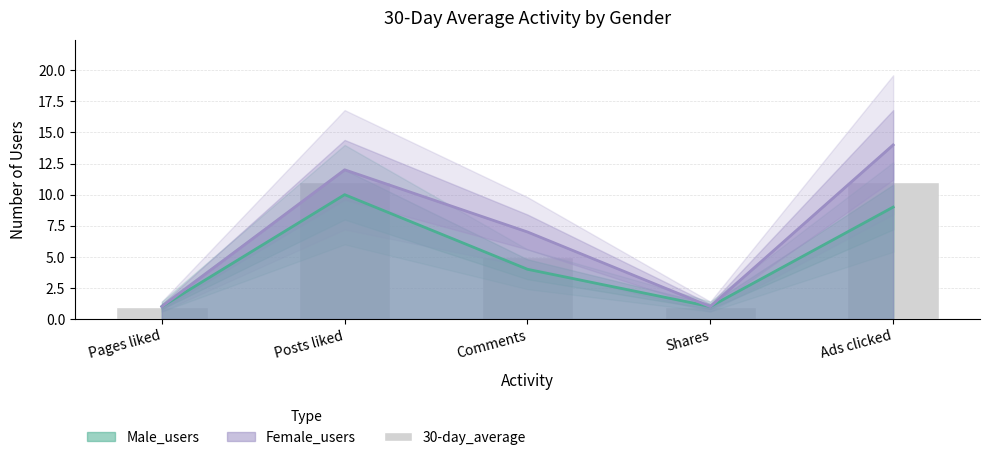

What is the value of the 3rd bar from the left?

5